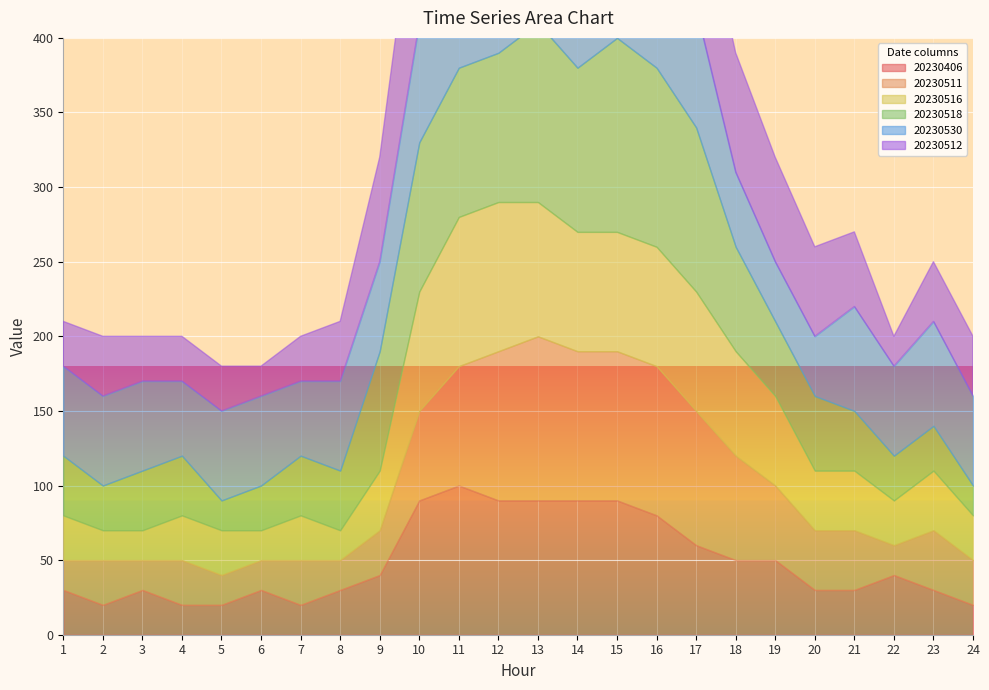

Which series has the largest total across all categories?

20230530